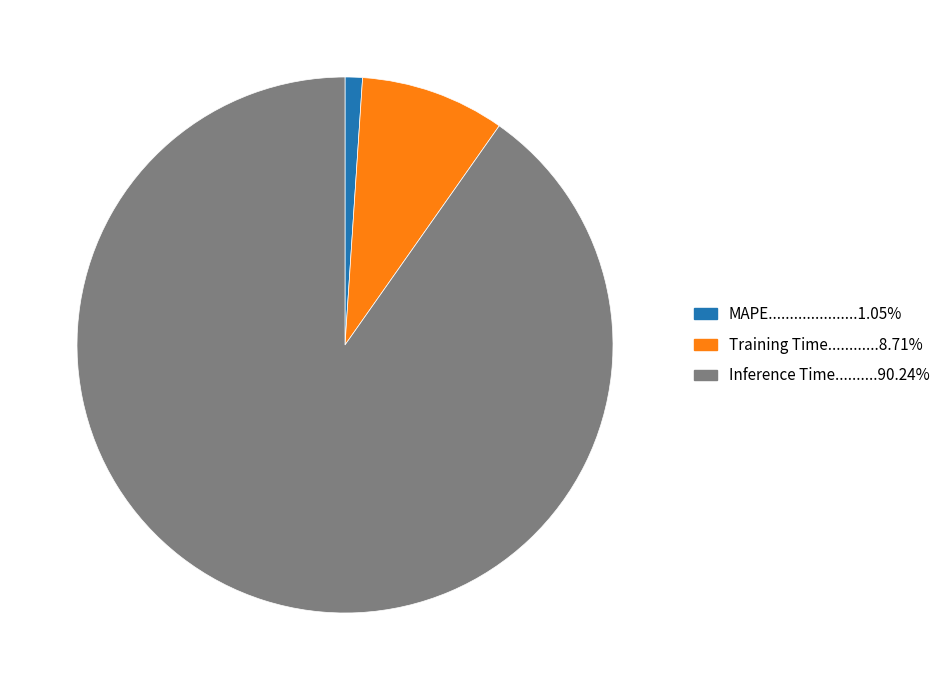

Is there any slice that represents more than half of the pie?

Yes